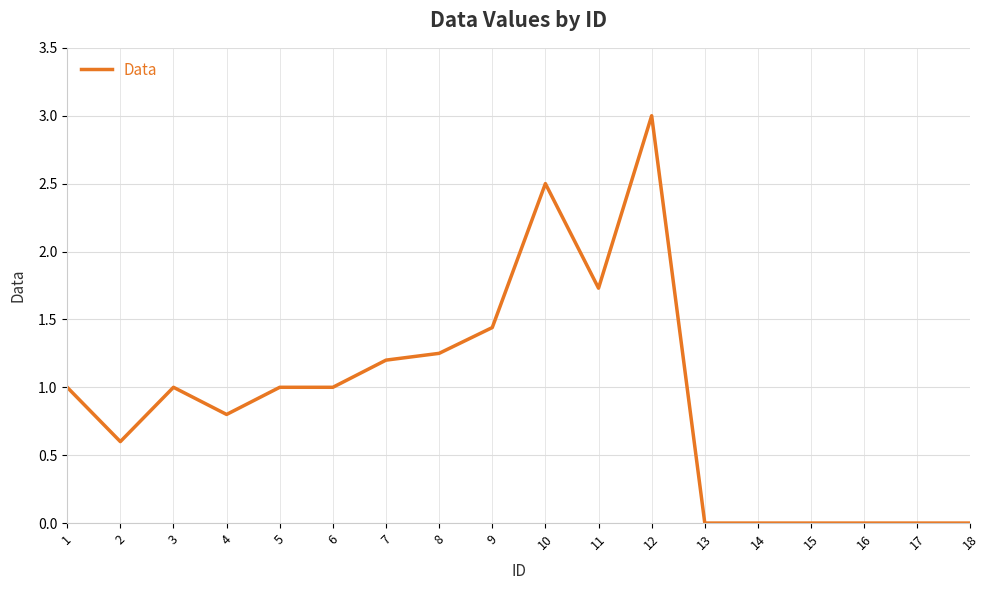

What is the greatest value displayed?

3.0